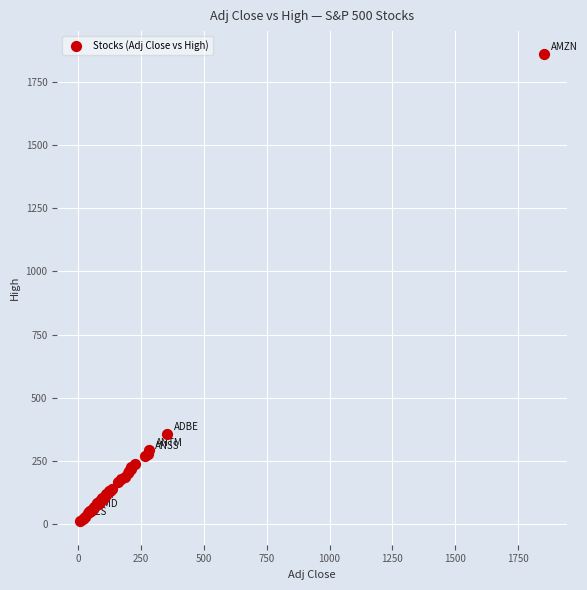

What Y value in the scatter plot is closest to 934?

355.7